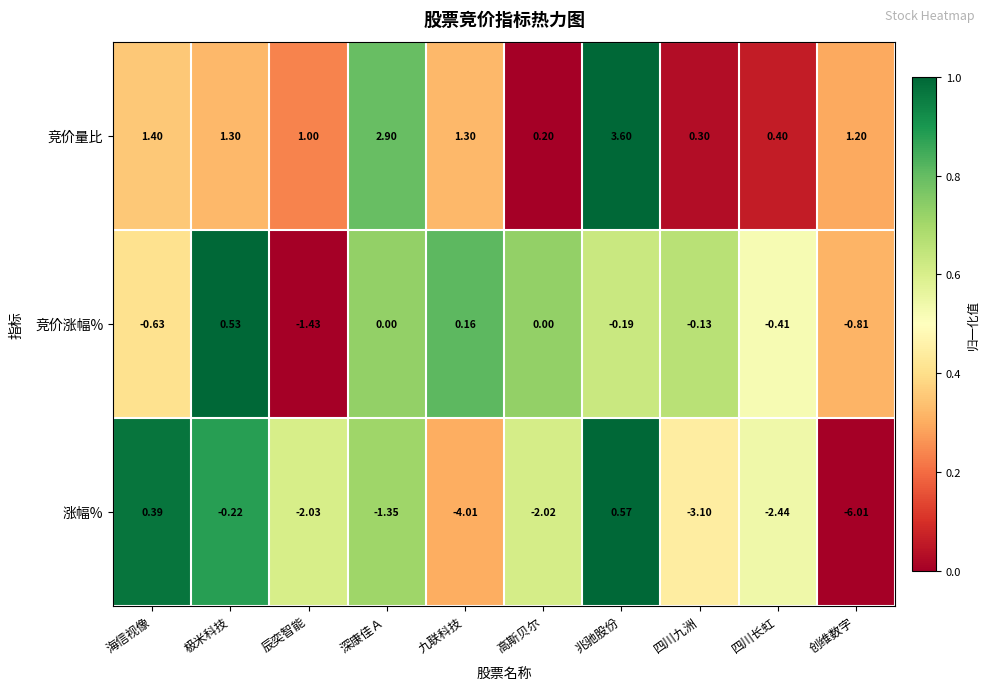

How many values in 涨幅% are below zero?

8